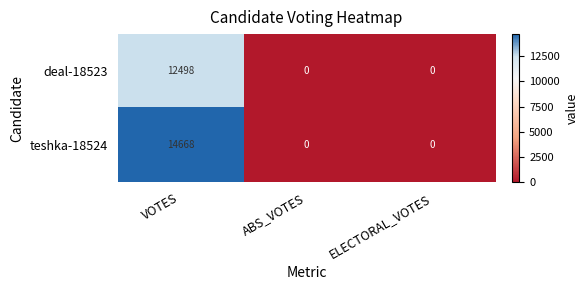

How many teshka-18524 values are between 0 and 14668?

3